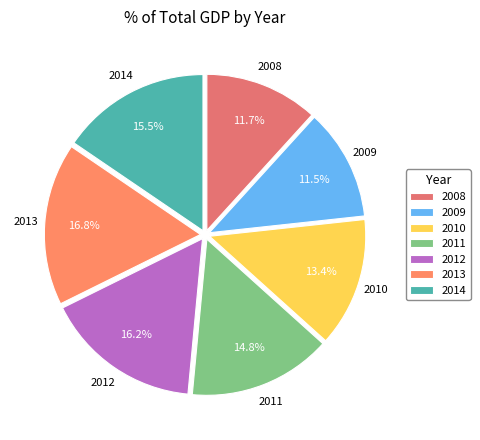

What is the total percentage of 2010 and 2012?

29.6%